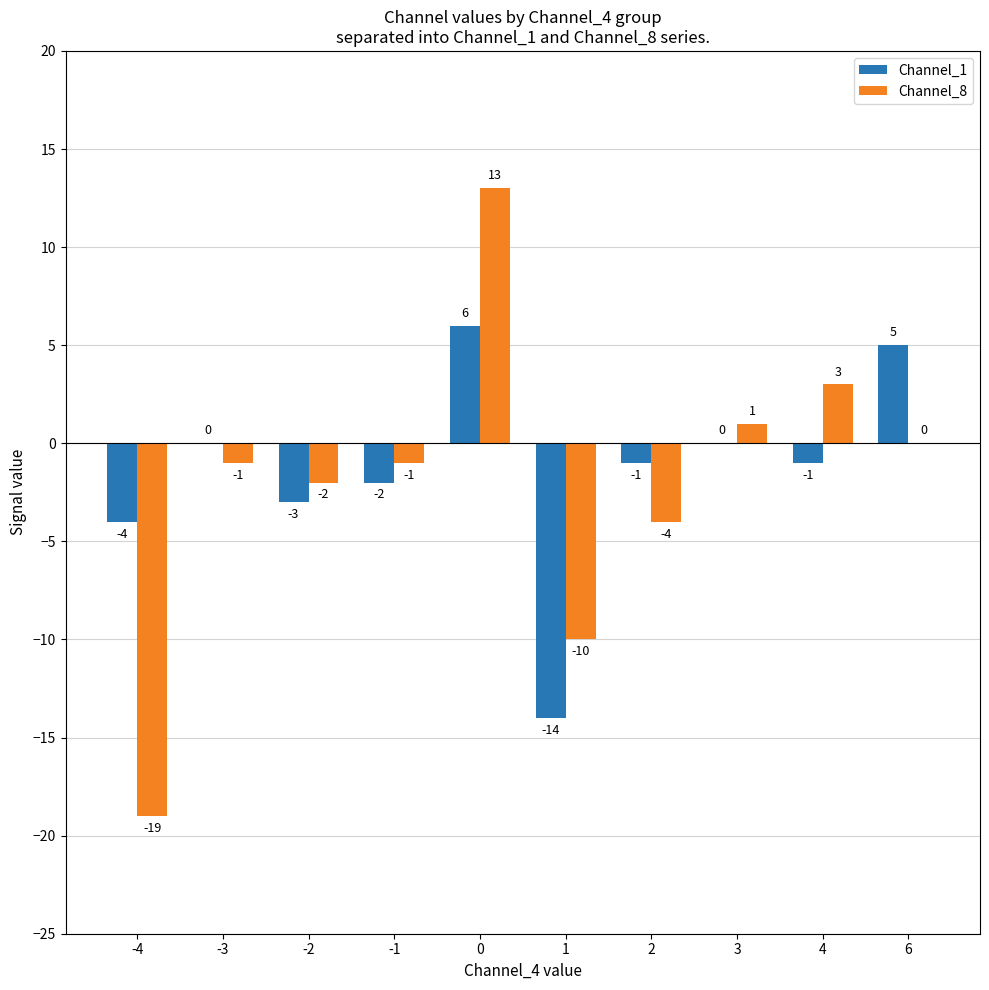

How many categories are shown in the chart?

10